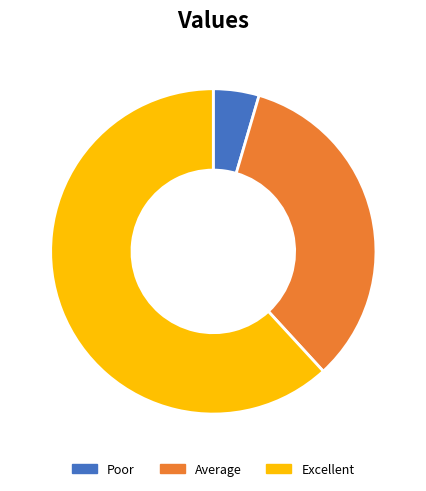

Approximately how many times larger is the value at Excellent compared to Average?

1.8